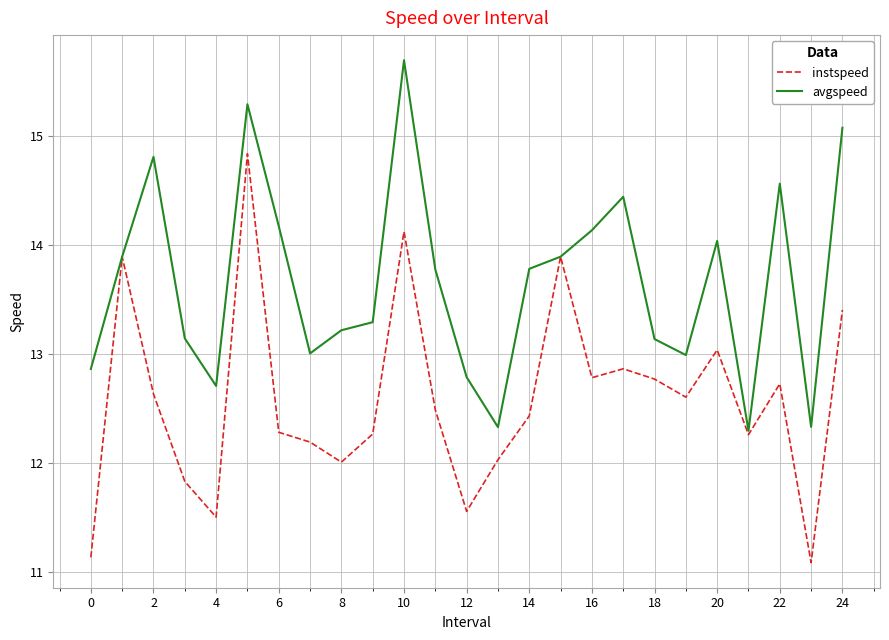

Rank the series by their maximum value, from highest to lowest.

avgspeed, instspeed